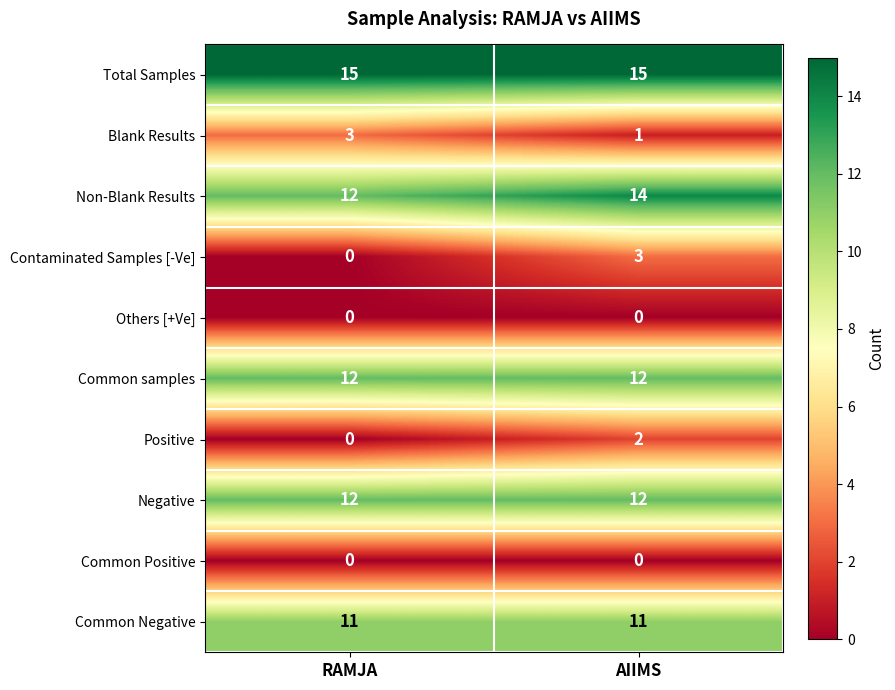

Which series has the largest total across all categories?

Total Samples